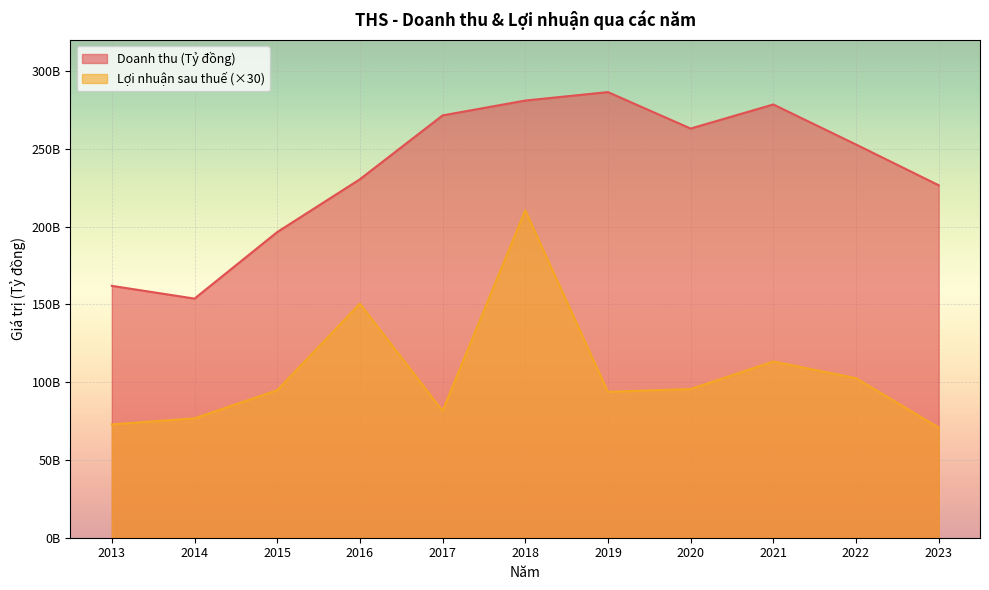

Rank the series at 2018 from lowest to highest value.

Lợi nhuận sau thuế (×30), Doanh thu (Tỷ đồng)